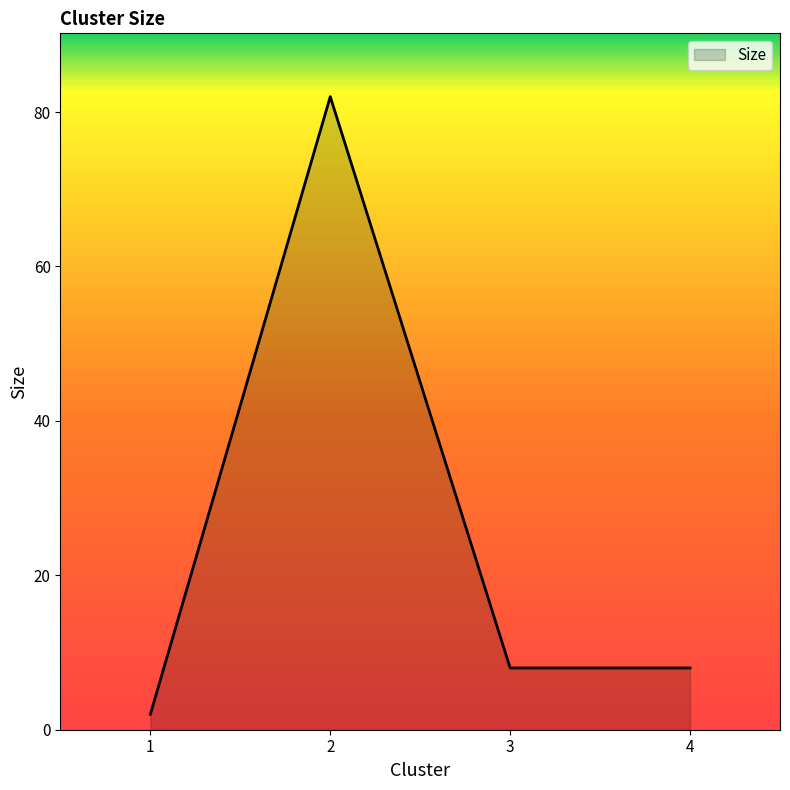

How many series are shown in this chart?

1